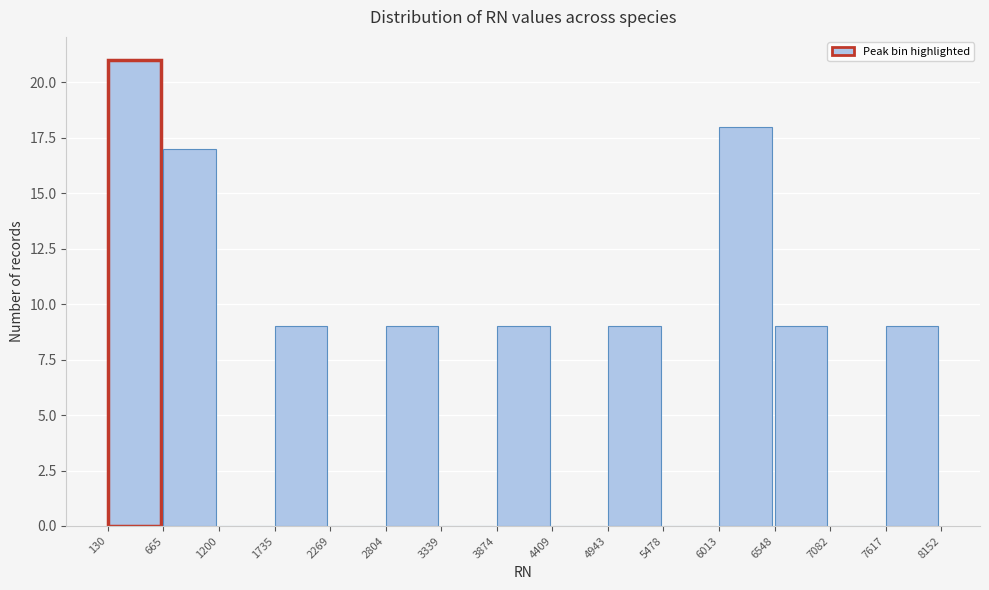

Reading left to right, transcribe this chart: for each bar, give the range it covers on the x-axis and its height. The values are not printed on the chart, so give them approximately, as read against the axis.

130 to 665: 21
665 to 1200: 17
1200 to 1735: 0
1735 to 2269: 9
2269 to 2804: 0
2804 to 3339: 9
3339 to 3874: 0
3874 to 4409: 9
4409 to 4943: 0
4943 to 5478: 9
5478 to 6013: 0
6013 to 6548: 18
6548 to 7082: 9
7082 to 7617: 0
7617 to 8152: 9